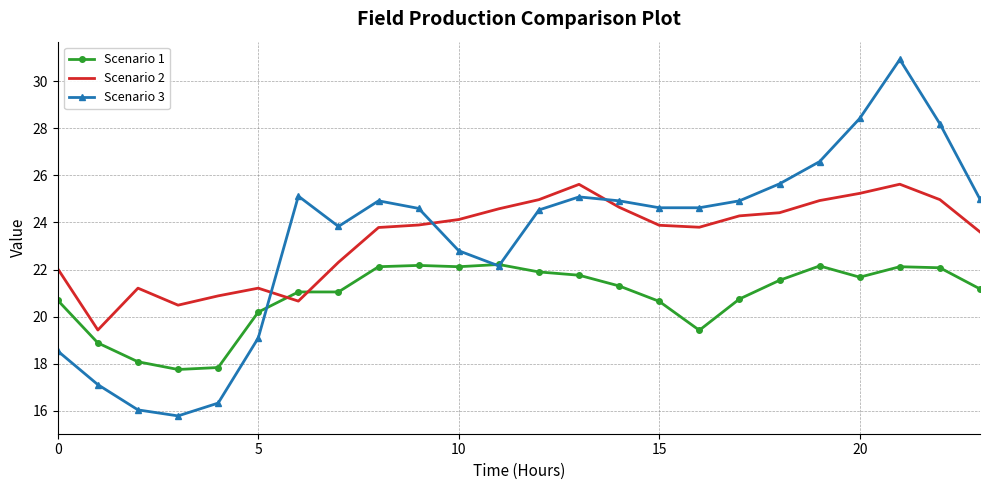

Which series has the widest spread of values?

Scenario 3